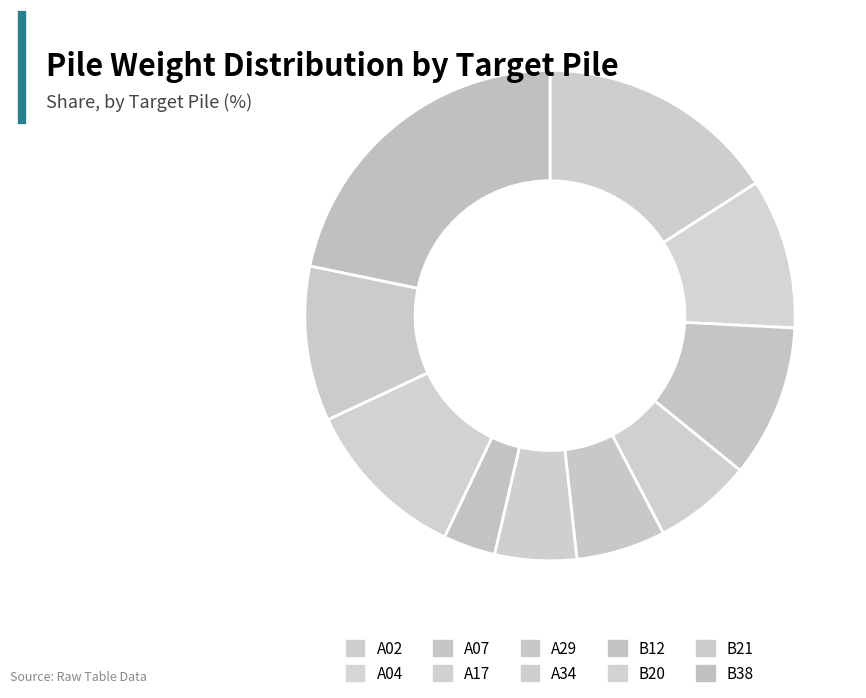

Count the number of slices in the pie.

10